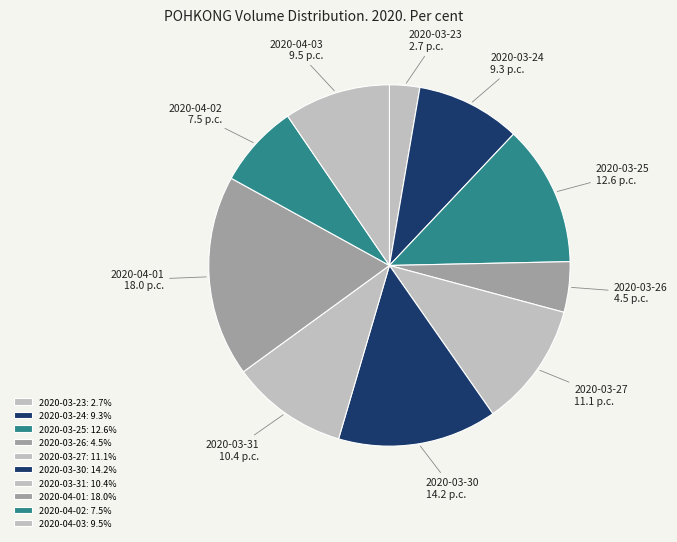

Does 2020-03-30 account for over 50% of the chart?

No